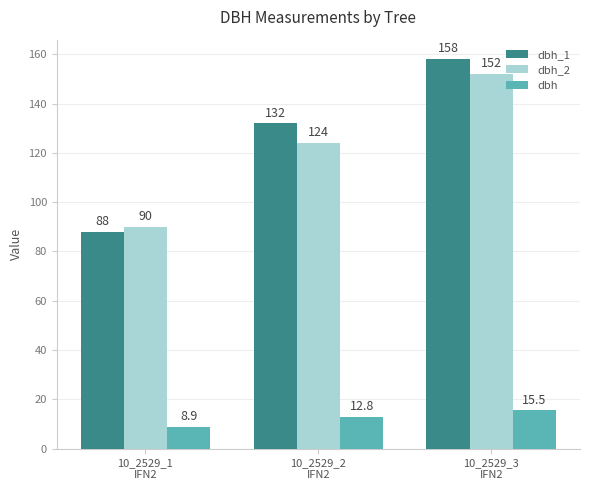

What is the label of the 3rd bar from the left?

10_2529_3
IFN2